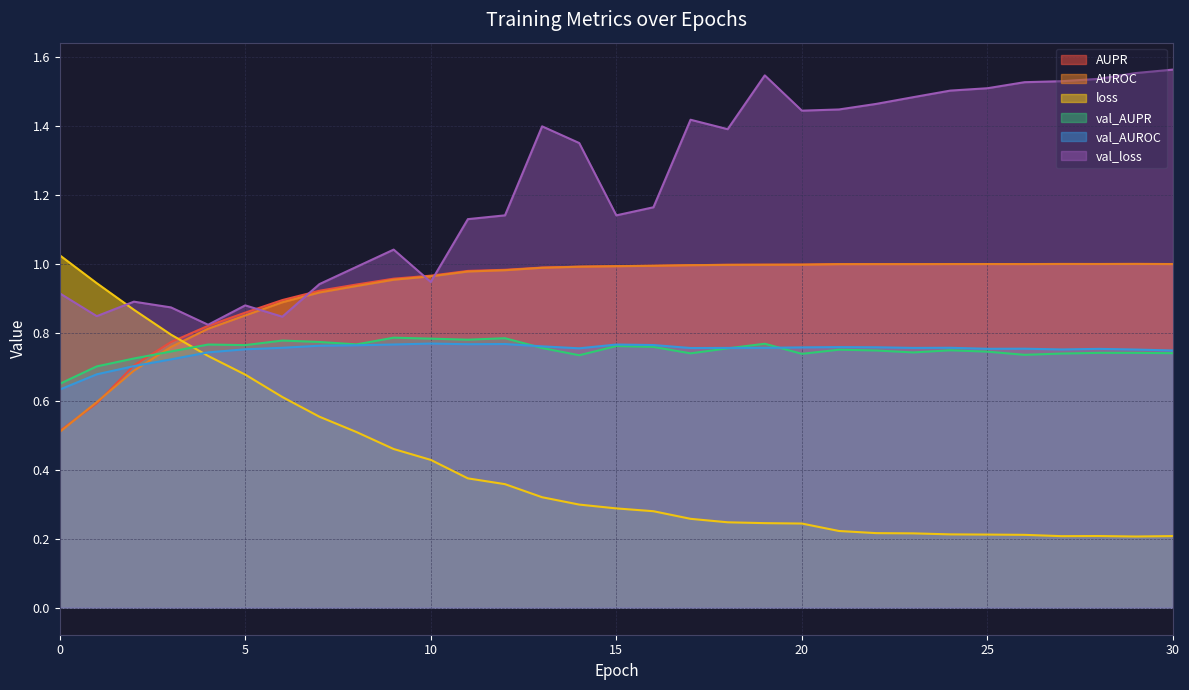

How many distinct data groups are displayed?

6